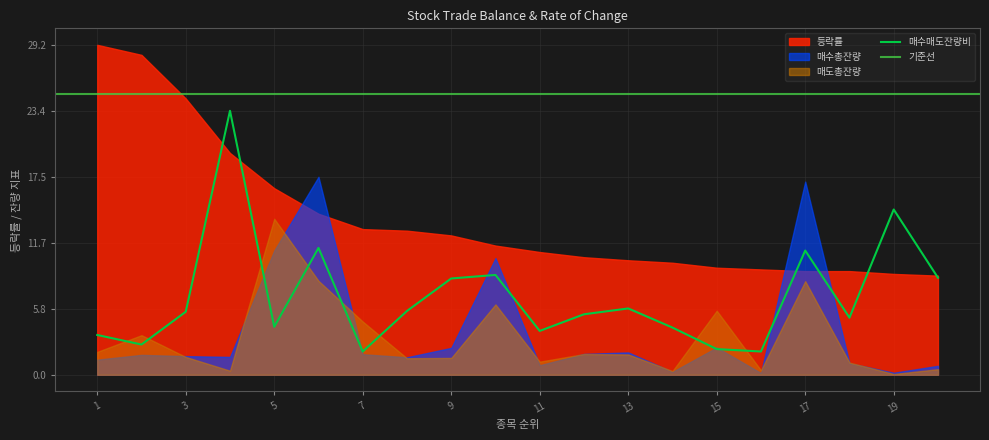

Does the chart have visible grid lines?

Yes